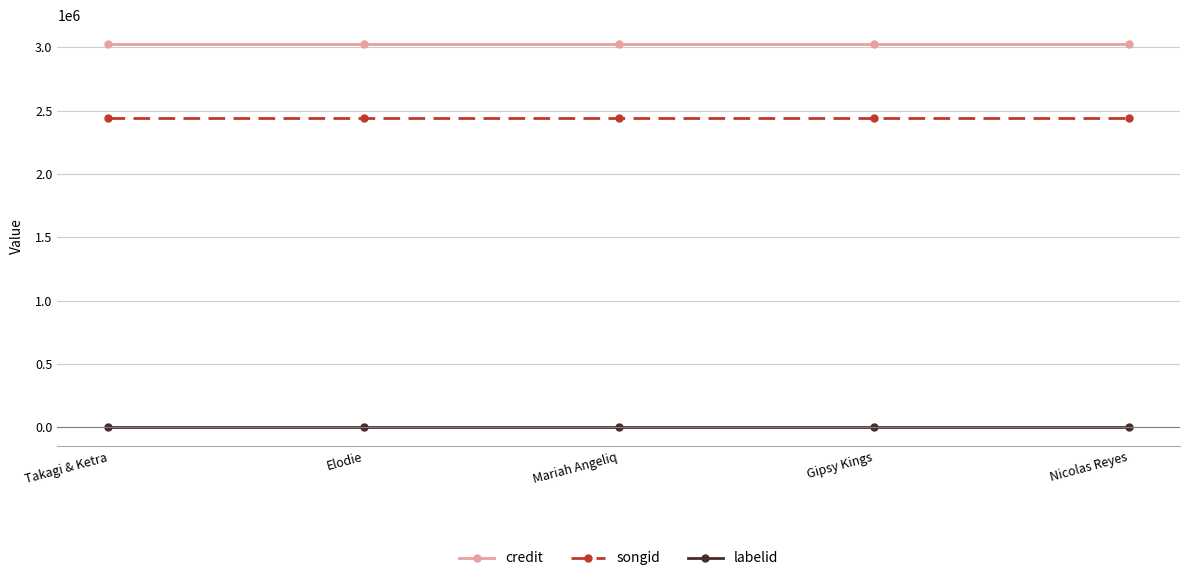

What is the label of the 3rd point from the left?

Mariah Angeliq